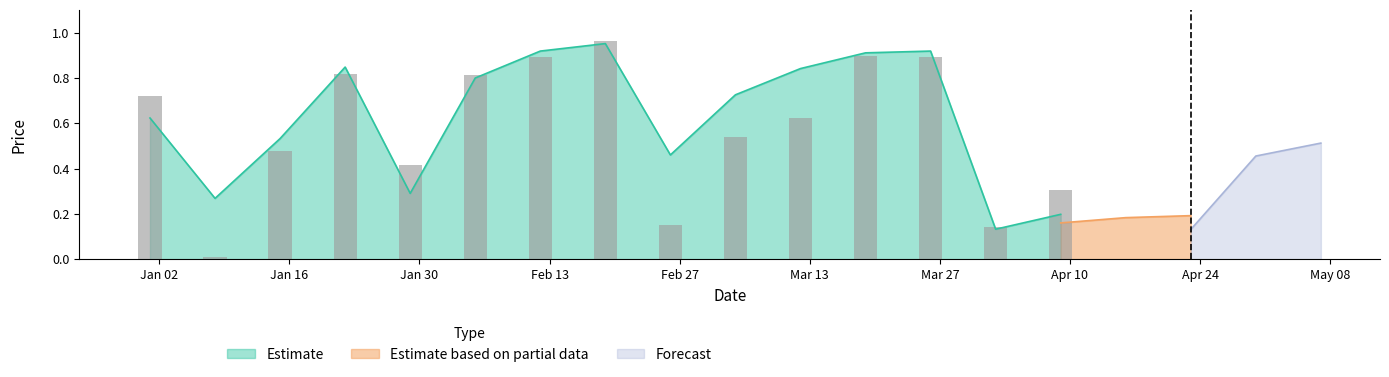

Are the bars horizontal?

No